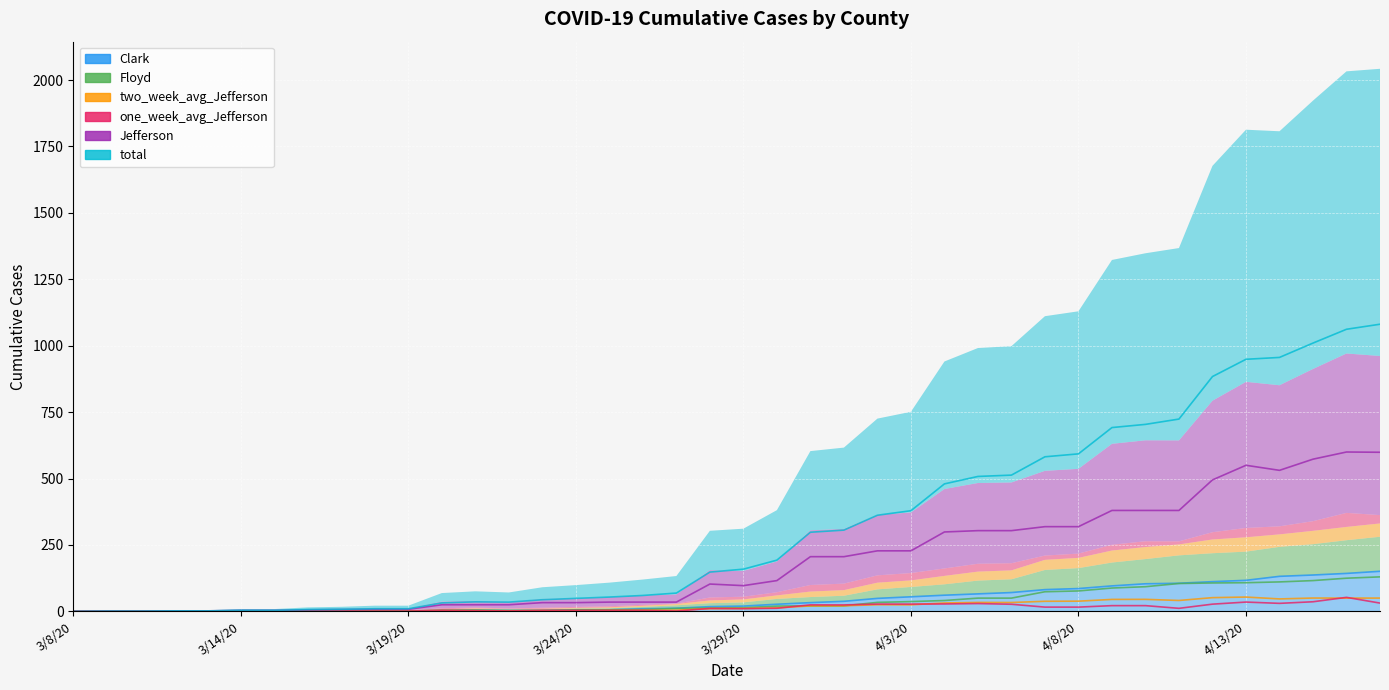

Which category has the highest value across all series?

4/17/20